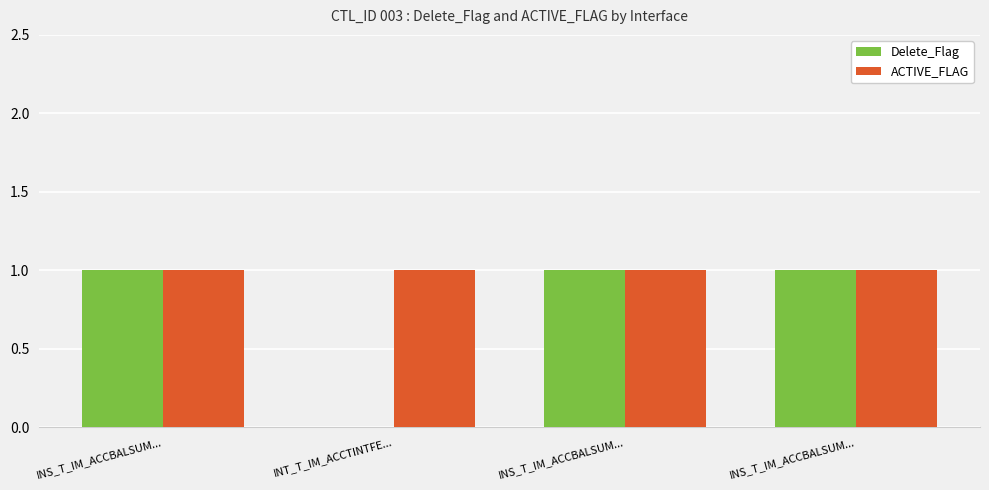

Is it true that ACTIVE_FLAG equals 0 at INS_T_IM_ACCBALSUM...?

False